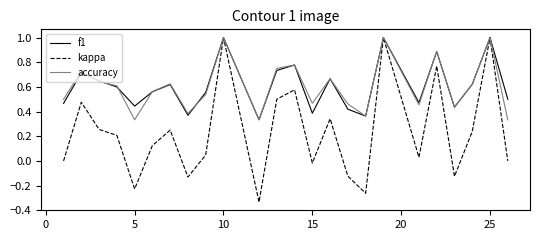

Which series has the largest range (max minus min)?

kappa